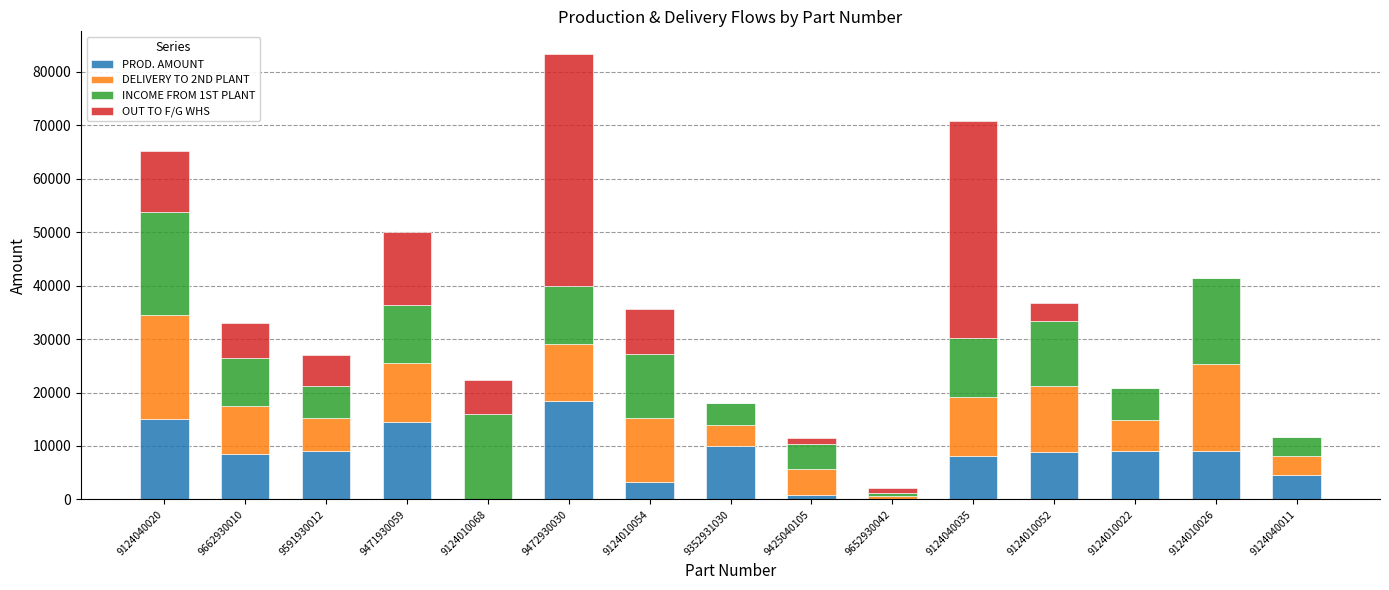

What is the total value across all series at 9124010054?

35584